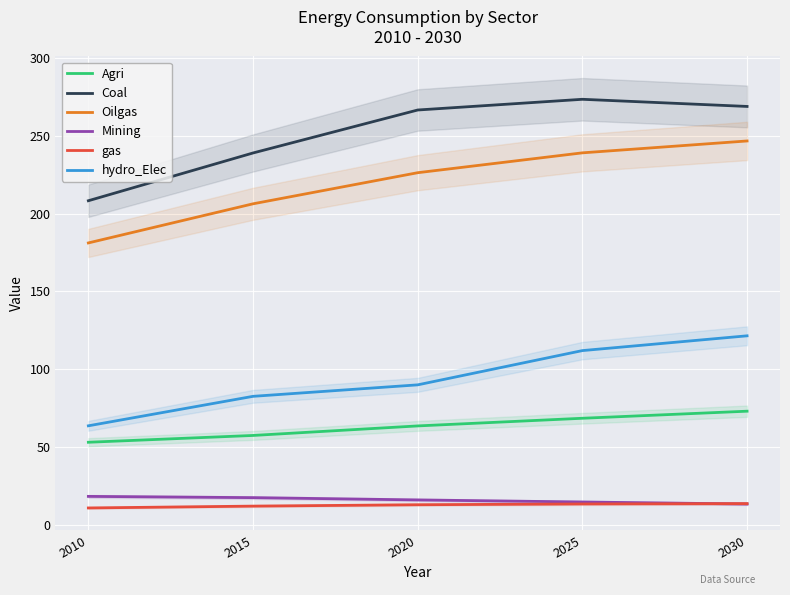

What is the spread (max minus min) of values at 2015?

227.2